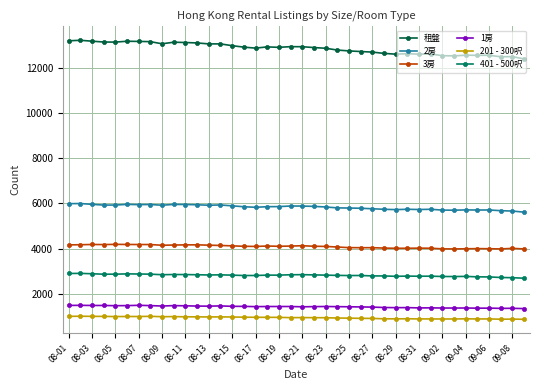

How many data points in 1房 are less than 1436?

20